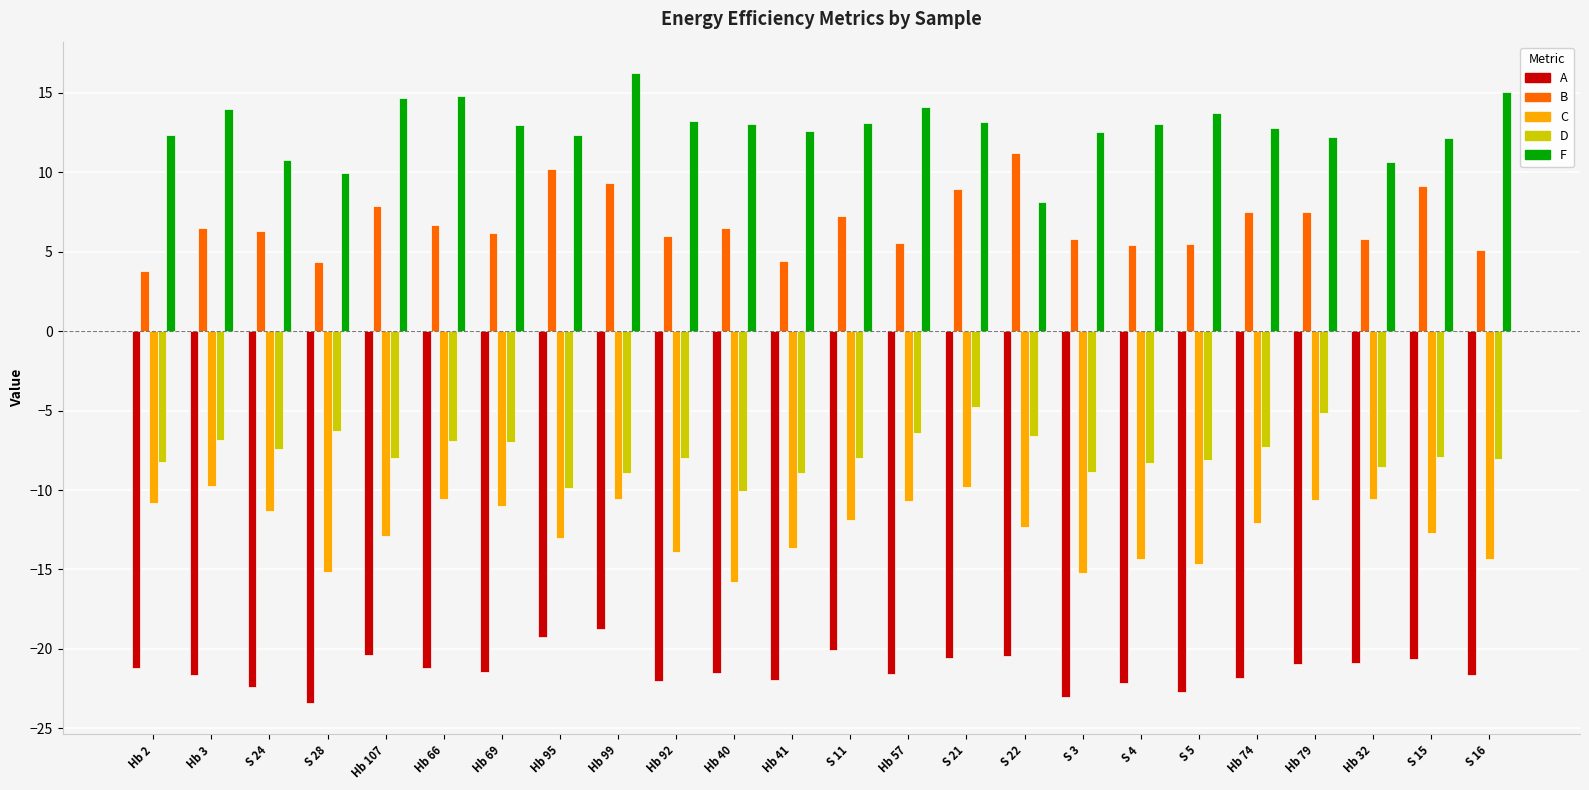

What is the minimum value for C?

-15.8